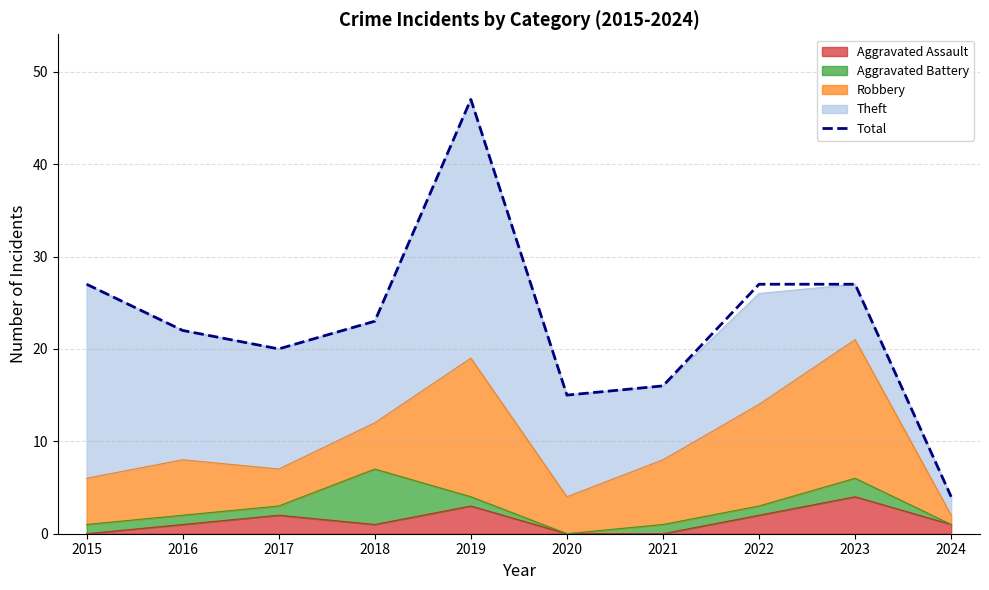

At which label does the data first exceed 23?

2015